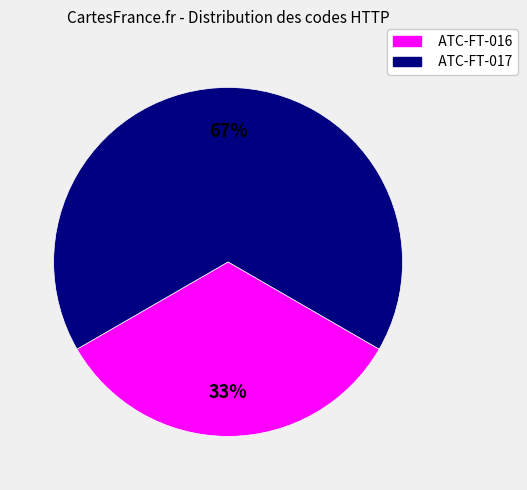

Is there a majority slice in this chart?

Yes